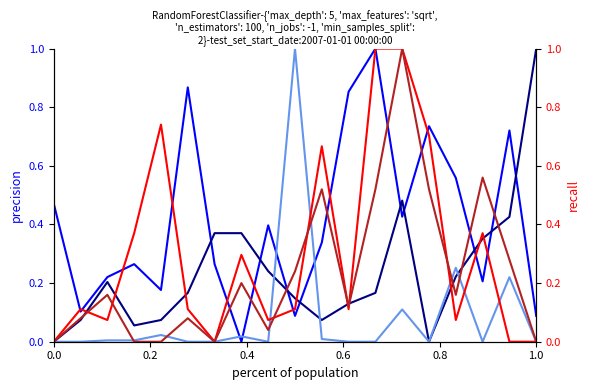

What is the greatest value displayed?

1.0